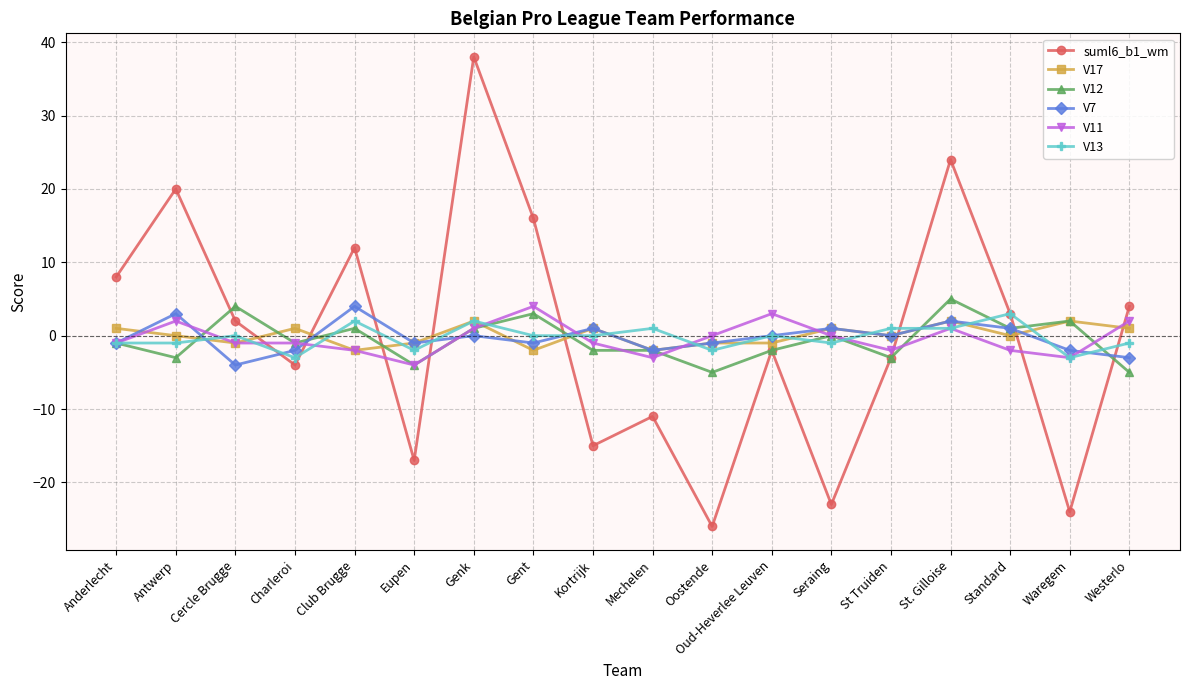

Is it true that V11 equals -5 at Oostende?

False